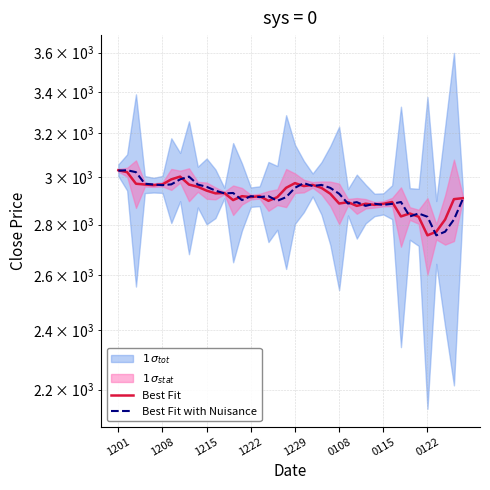

How many interior local peaks does the Best Fit series have?

10